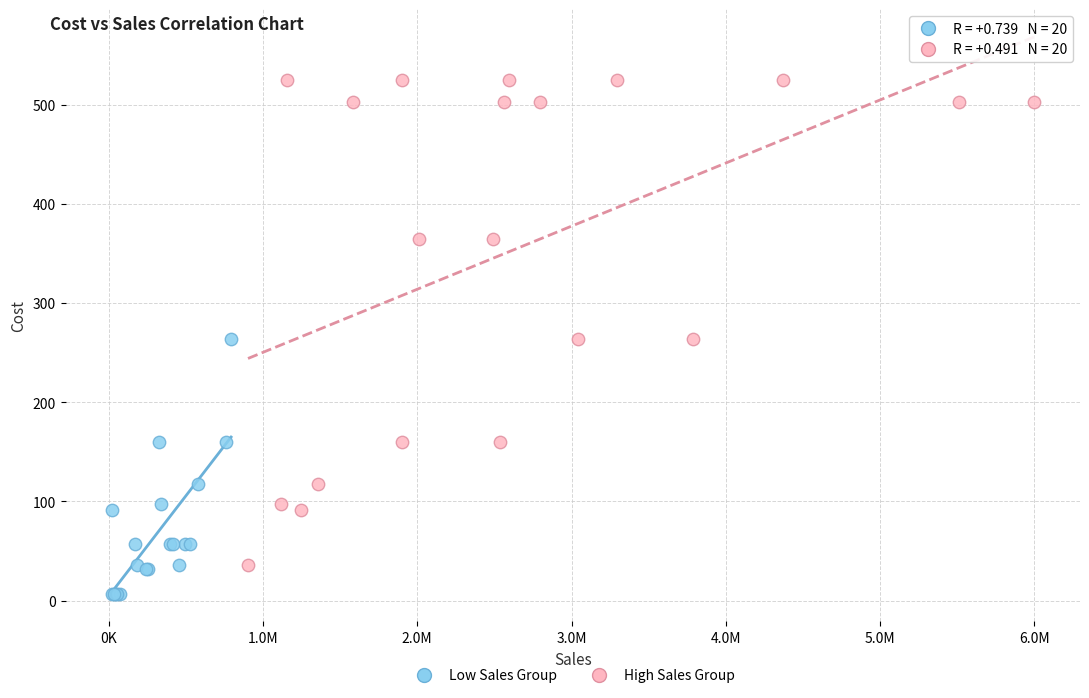

What are all the series names shown in the legend?

Low Sales Group, High Sales Group